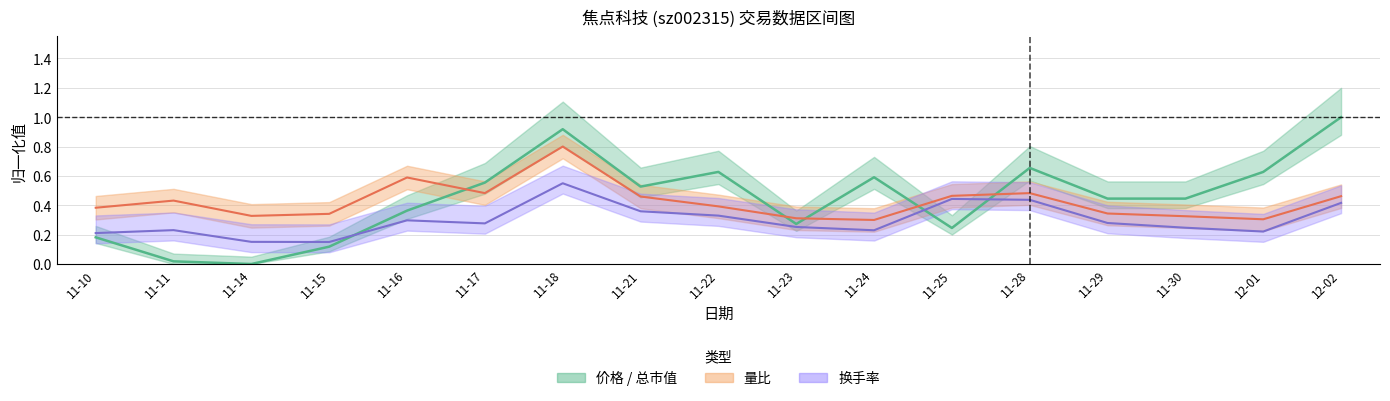

True or false: 量比(归一化) has a value of 0.7 at 11-17.

False